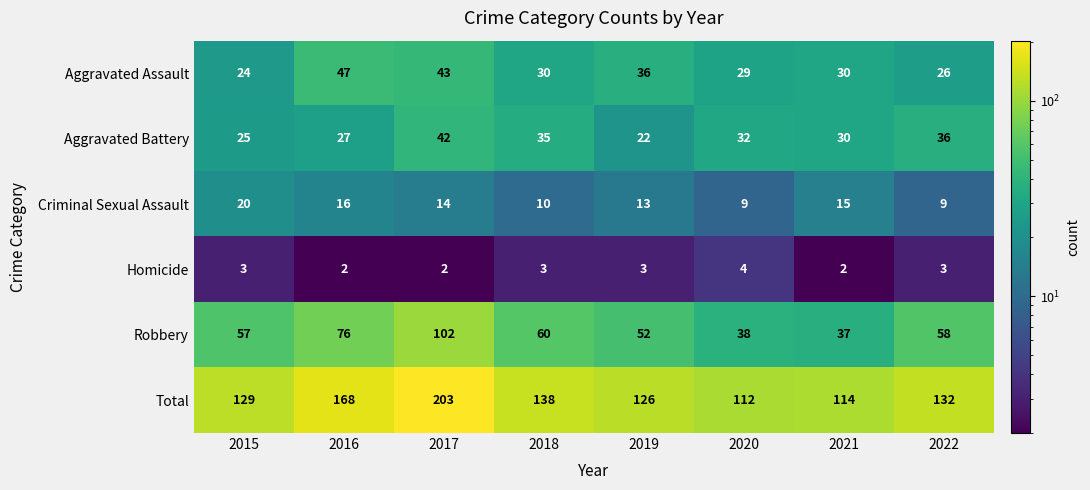

At which category is the sum across all series the highest?

2017